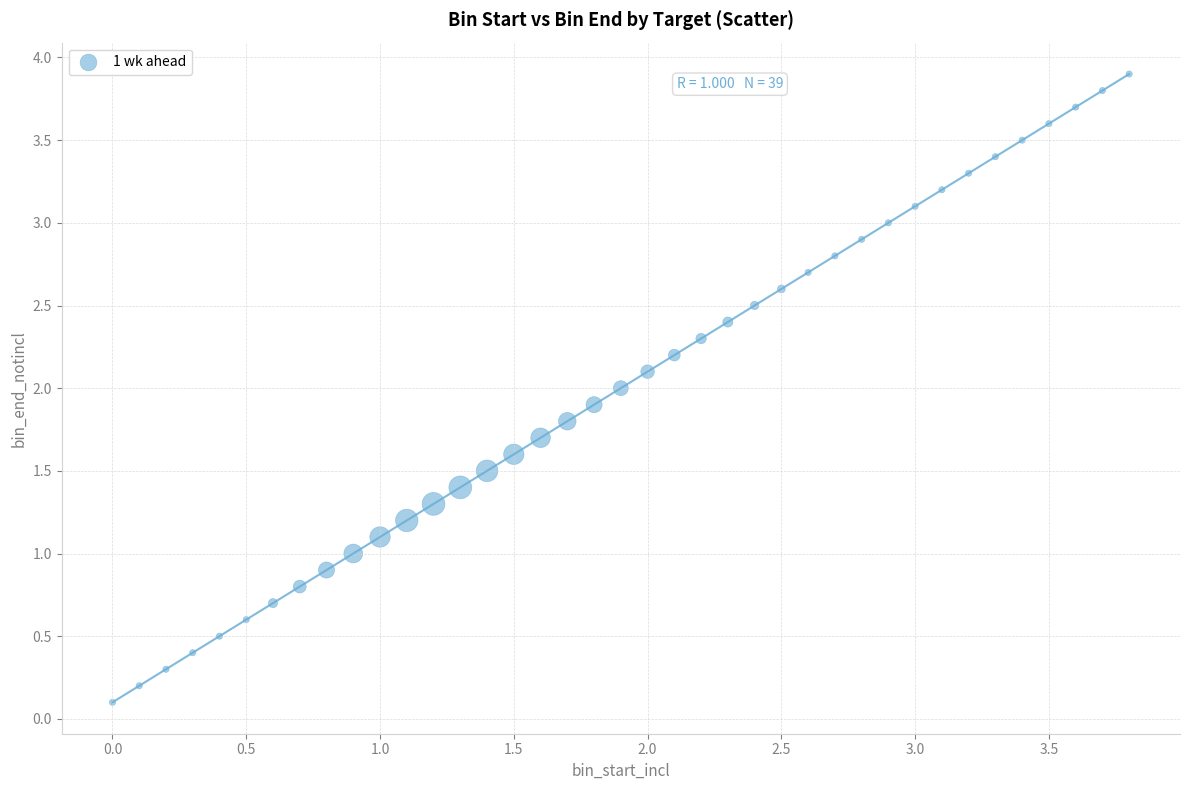

What is the range of X values (max minus min)?

3.8